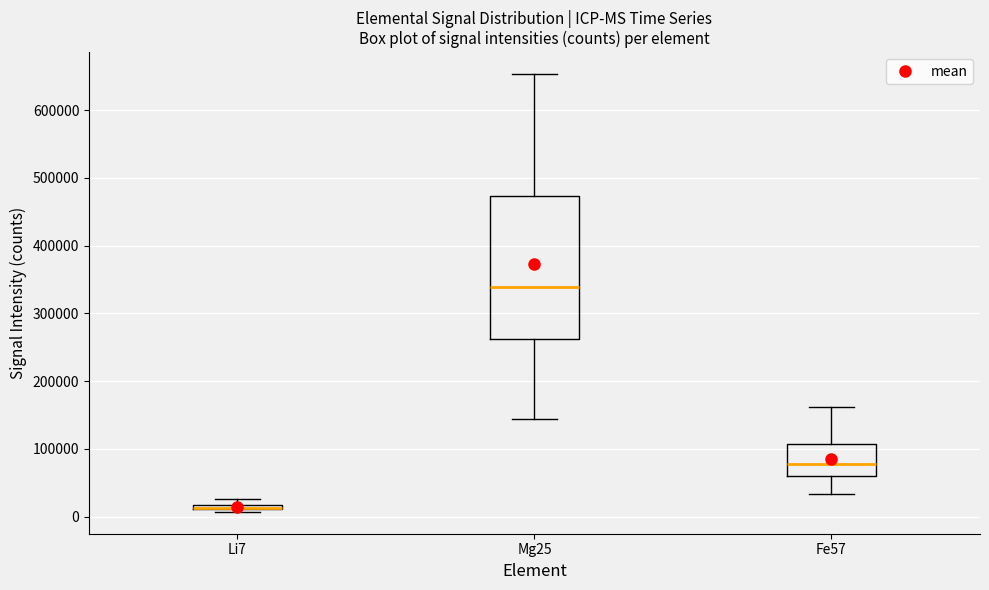

Which box is the tallest, from its lower edge to its upper edge?

Mg25